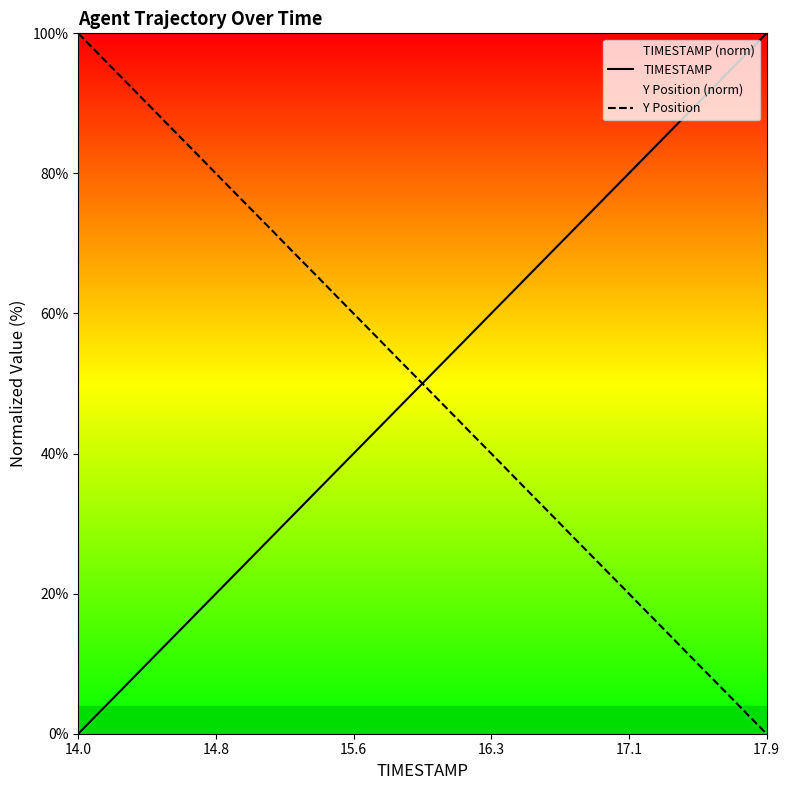

Which category has the lowest value in the Y Position series?

17.9